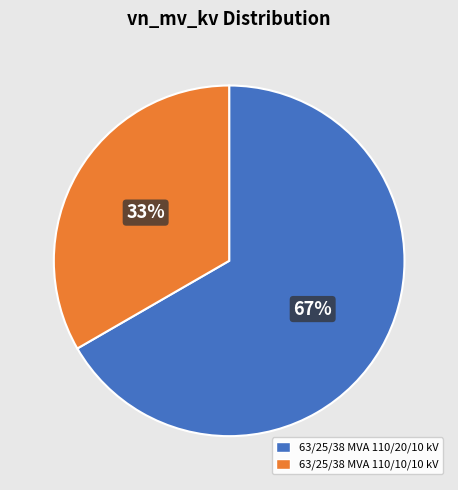

How many slices are in this pie chart?

2